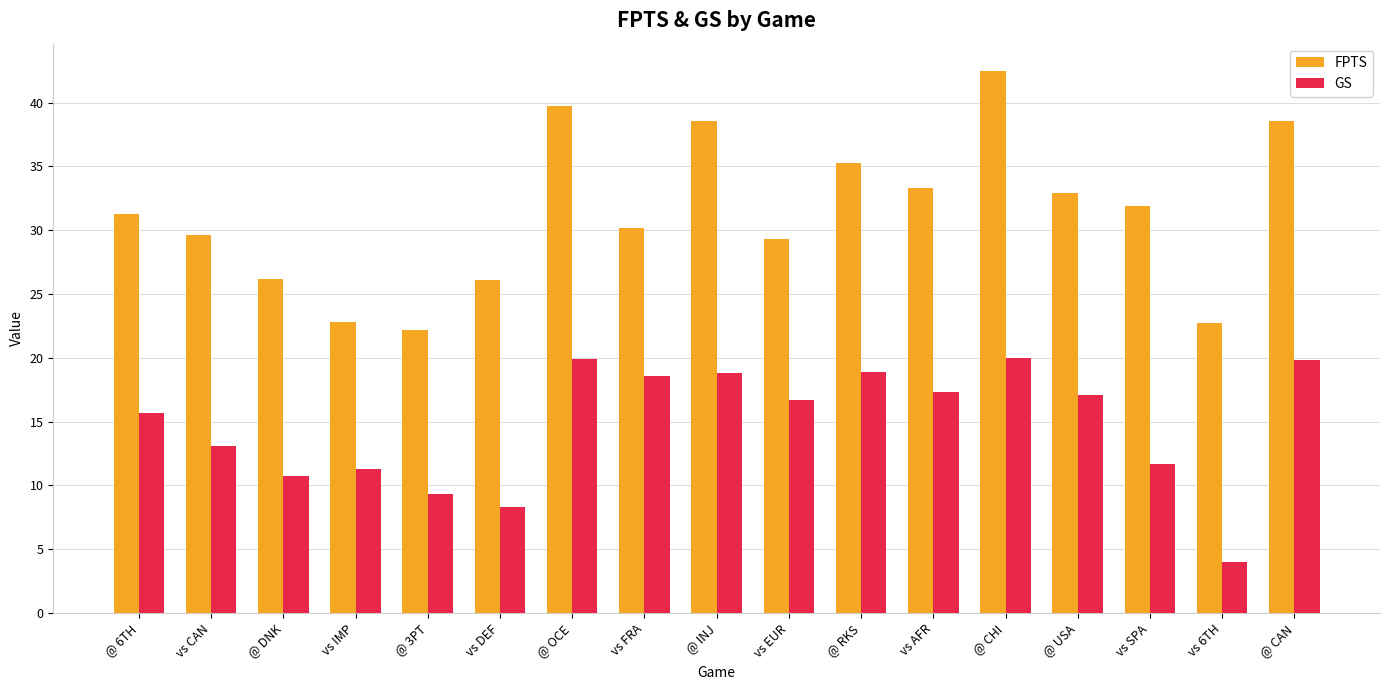

What is the minimum value for GS?

4.0